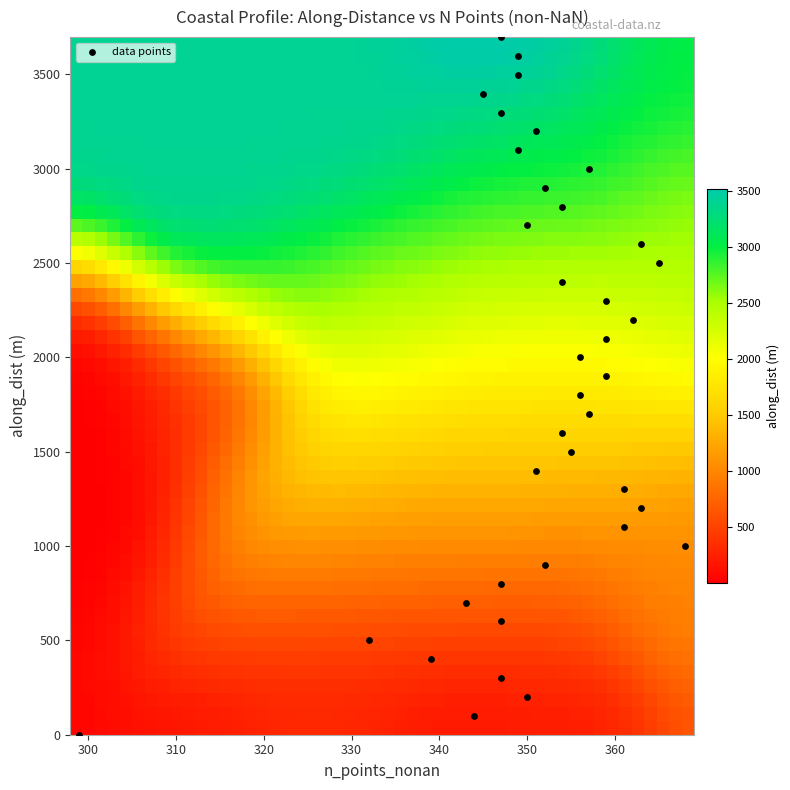

What is the range of X values (max minus min)?

69.0